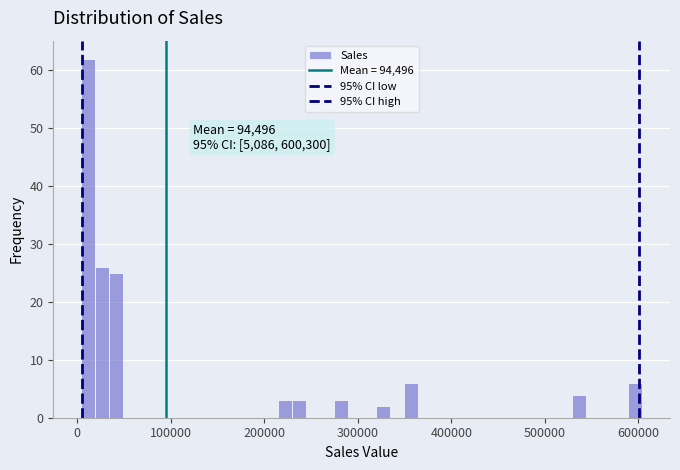

Around what value on the x-axis is the tallest bar? Give the approximate position of its centre, as read against the axis.

10000